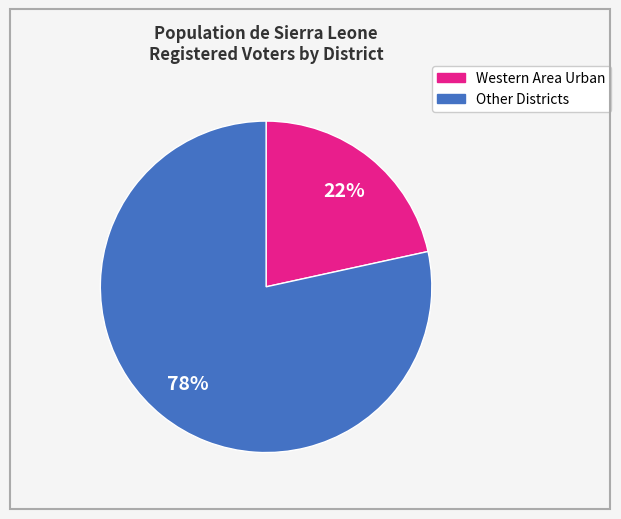

To the nearest percent, what is the average slice percentage?

50%